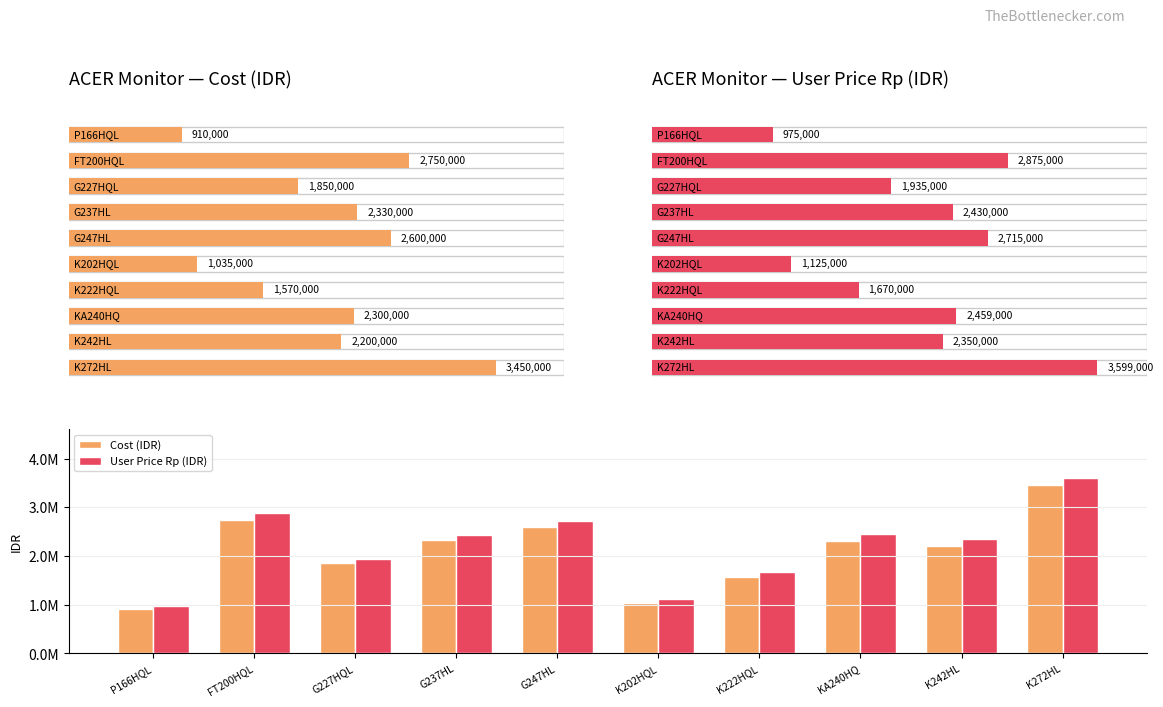

Reading left to right, transcribe all the data shown in this chart.

Cost (IDR): 910000	2750000	1850000	2330000	2600000	1035000	1570000	2300000	2200000	3450000
User Price Rp (IDR): 975000	2875000	1935000	2430000	2715000	1125000	1670000	2459000	2350000	3599000